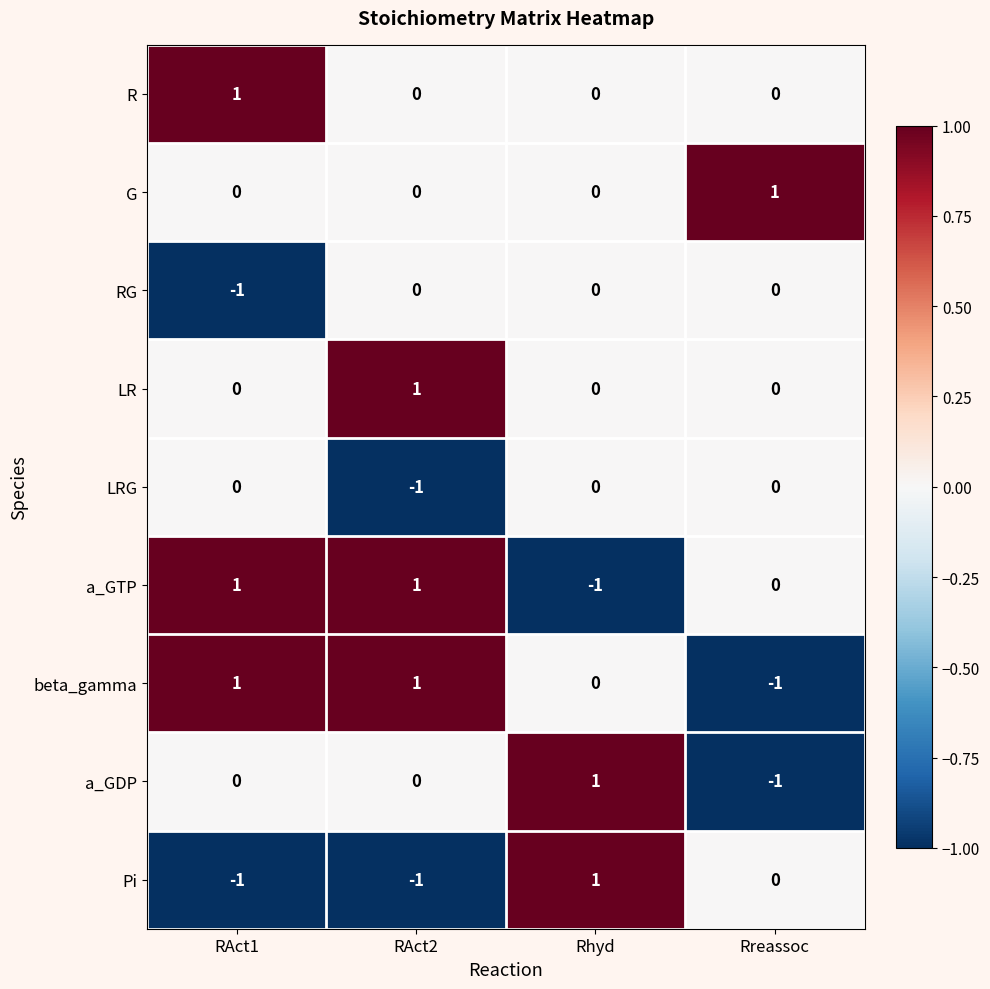

Is it true that Pi equals 1 at Rreassoc?

False